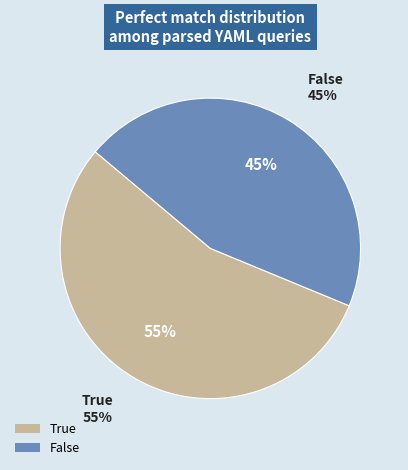

Which slice represents more than half of the pie?

True